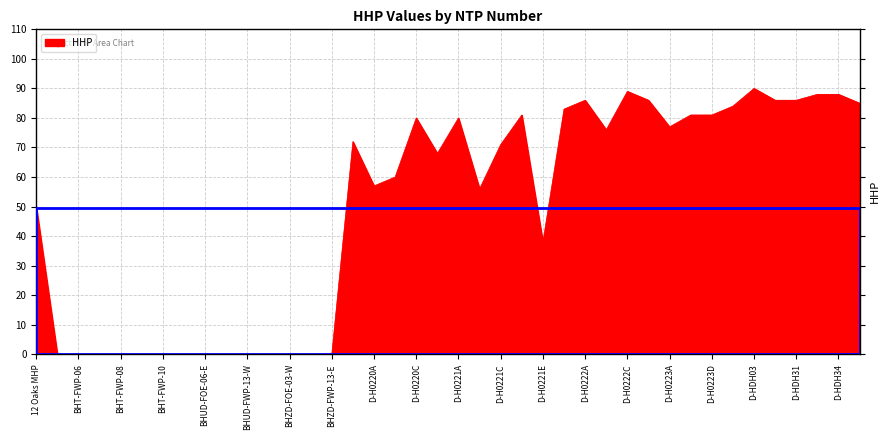

What is the difference between the maximum and minimum values?

90